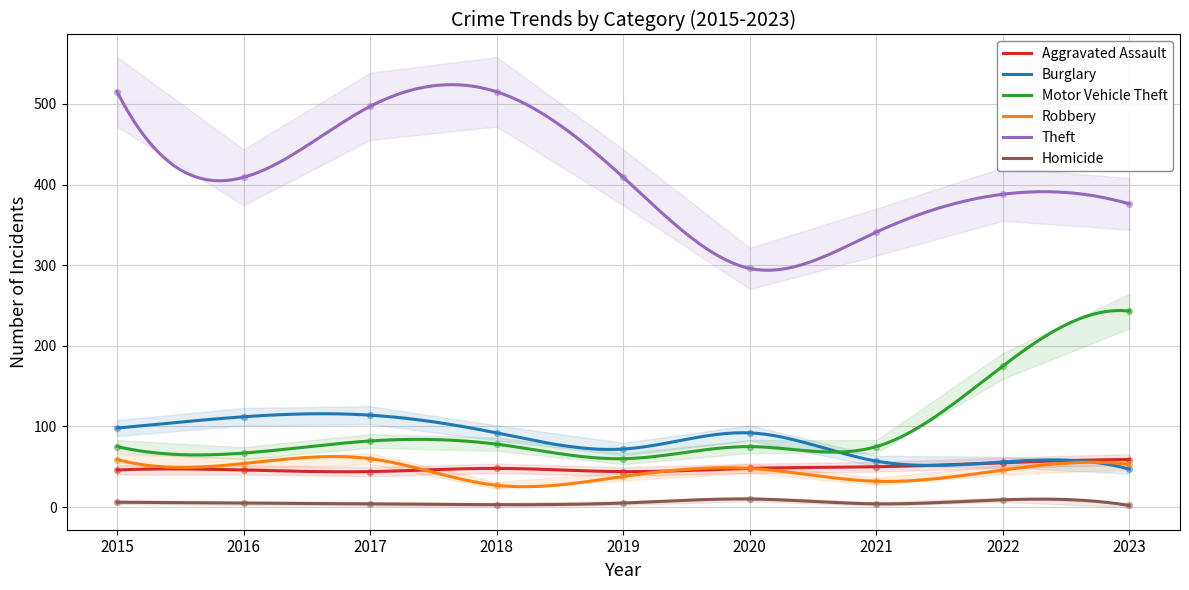

Which series has the largest total across all categories?

Theft